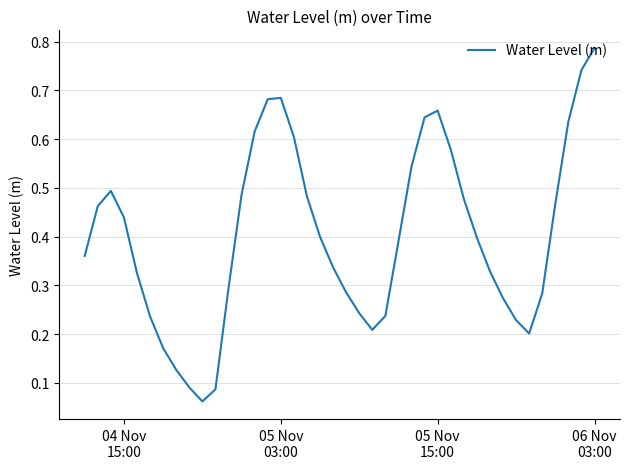

What is the difference between the maximum and minimum values?

0.7